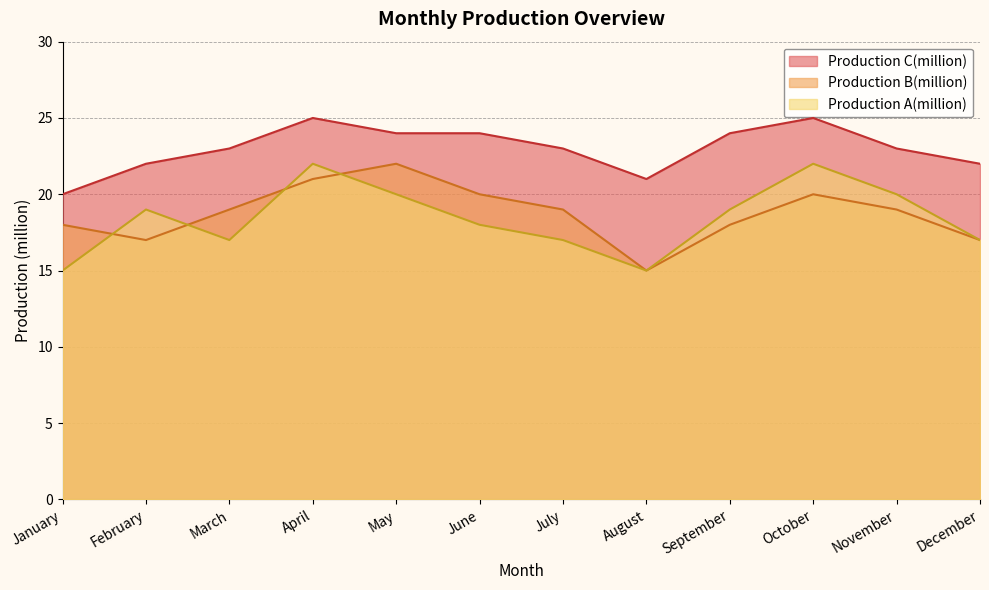

List the series in order of their peak value, highest first.

Production C(million), Production A(million), Production B(million)